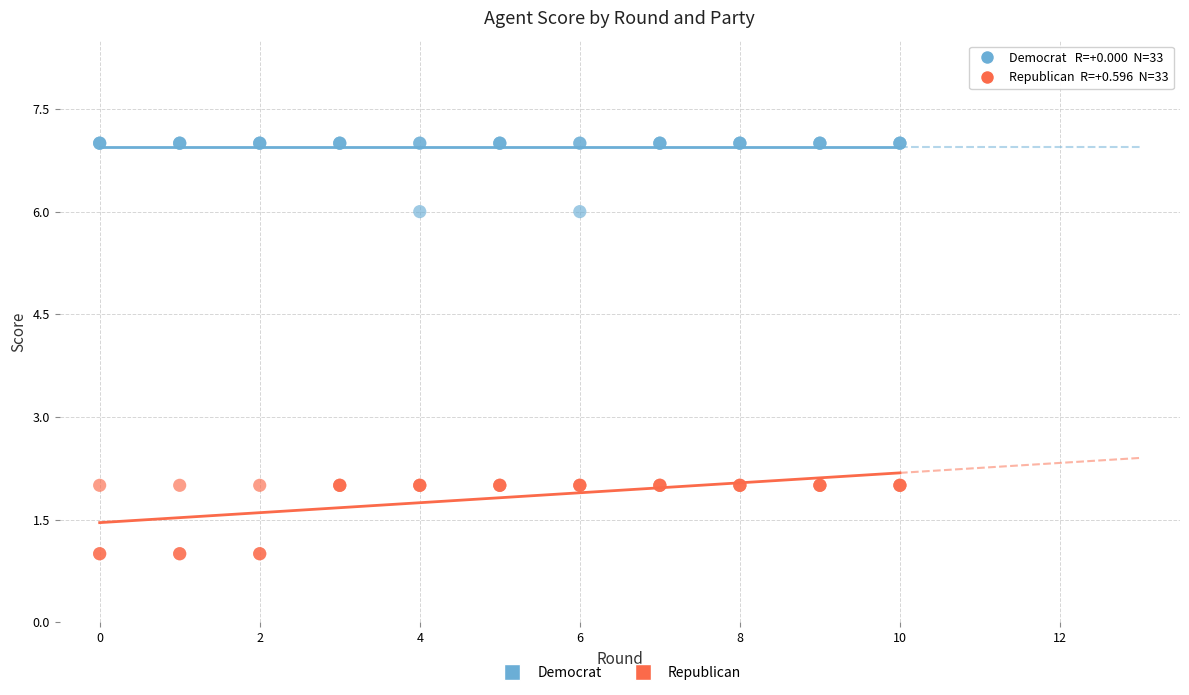

Which series reaches the maximum Y coordinate?

Democrat